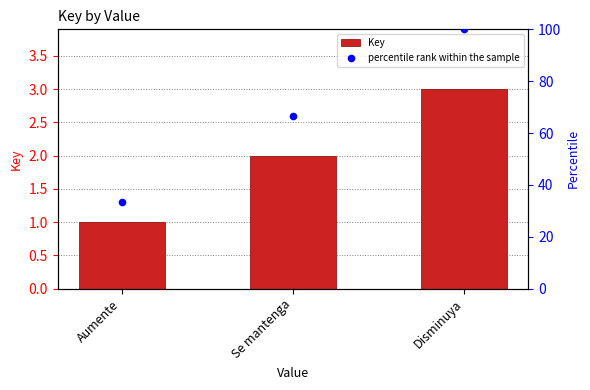

Which series has the largest total across all categories?

percentile rank within the sample